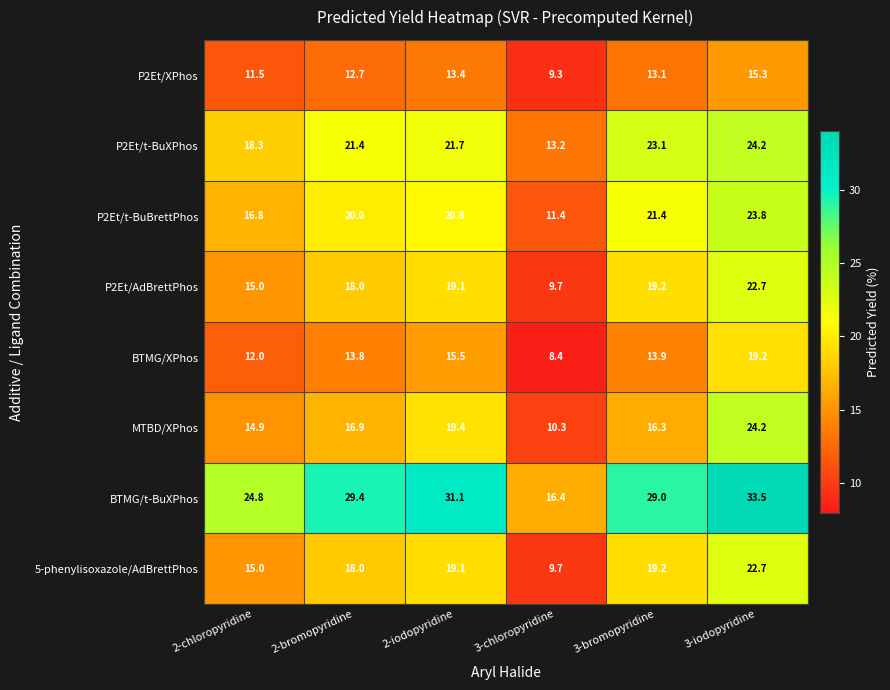

What is the average value of the BTMG/t-BuXPhos series?

27.4